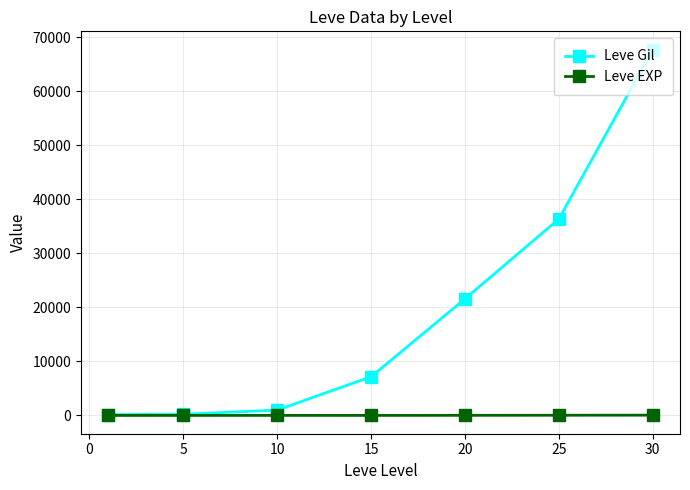

Count the number of data series in this chart.

2